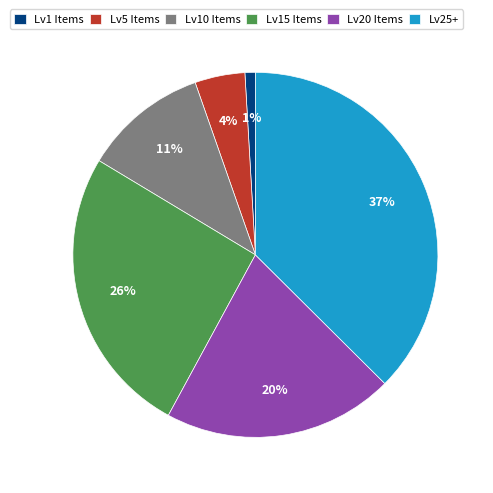

Do Lv1 Items and Lv5 Items together represent more than half of the pie?

No